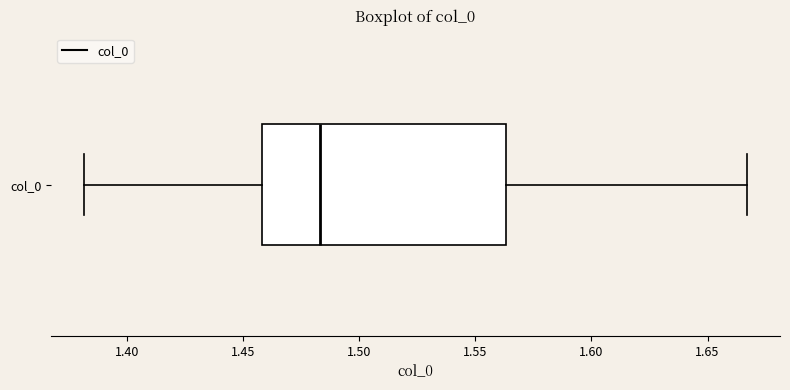

Read this box plot against the x-axis: the position of the median line, the range covered by the box, and the ends of both whiskers. The values are not printed on the chart, so give them approximately, as read against the axis.

median 1.485, box 1.460 to 1.565, whiskers 1.380 to 1.665